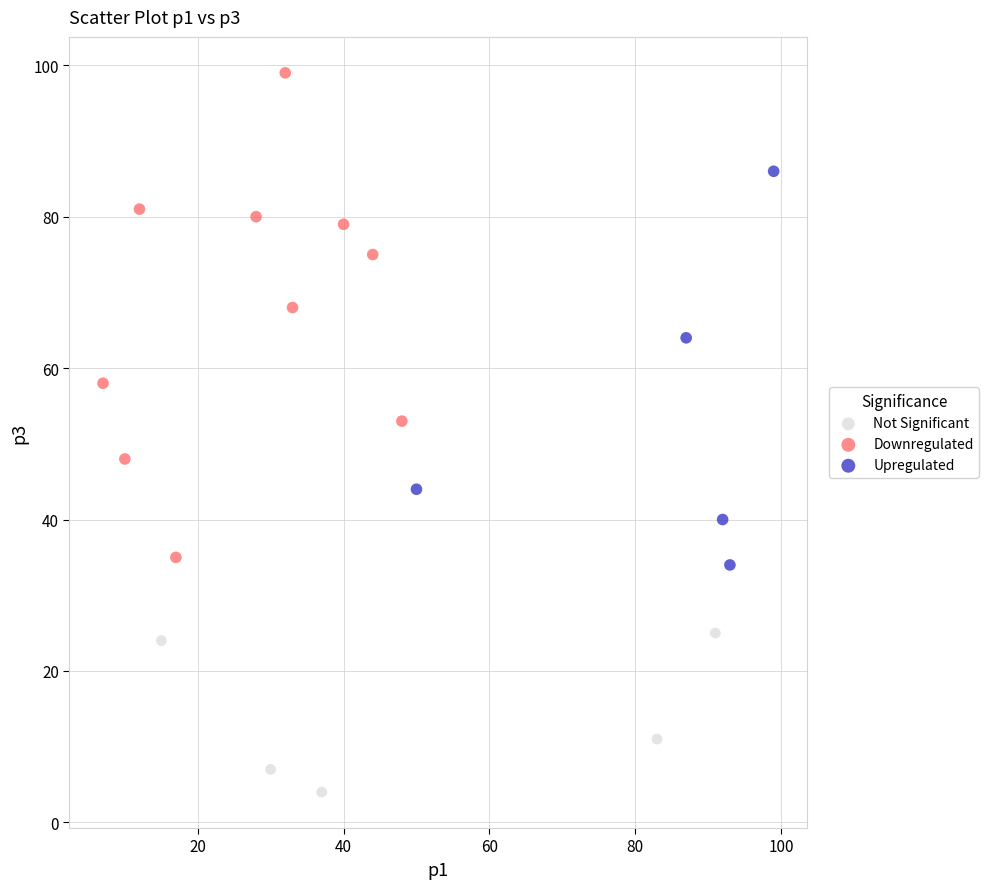

Which series has the widest spread of Y values?

Downregulated